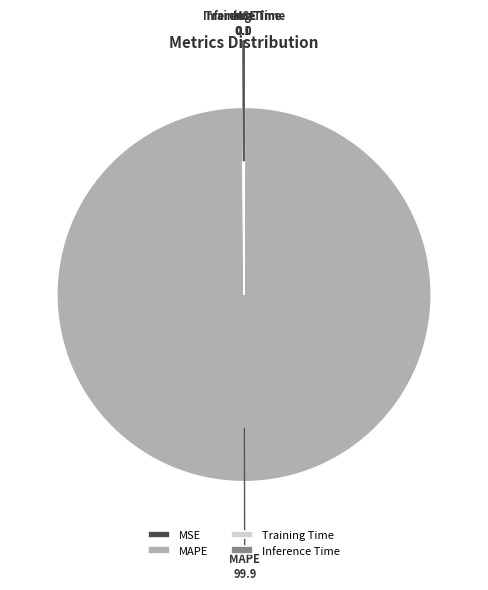

Is there any slice that represents more than half of the pie?

Yes